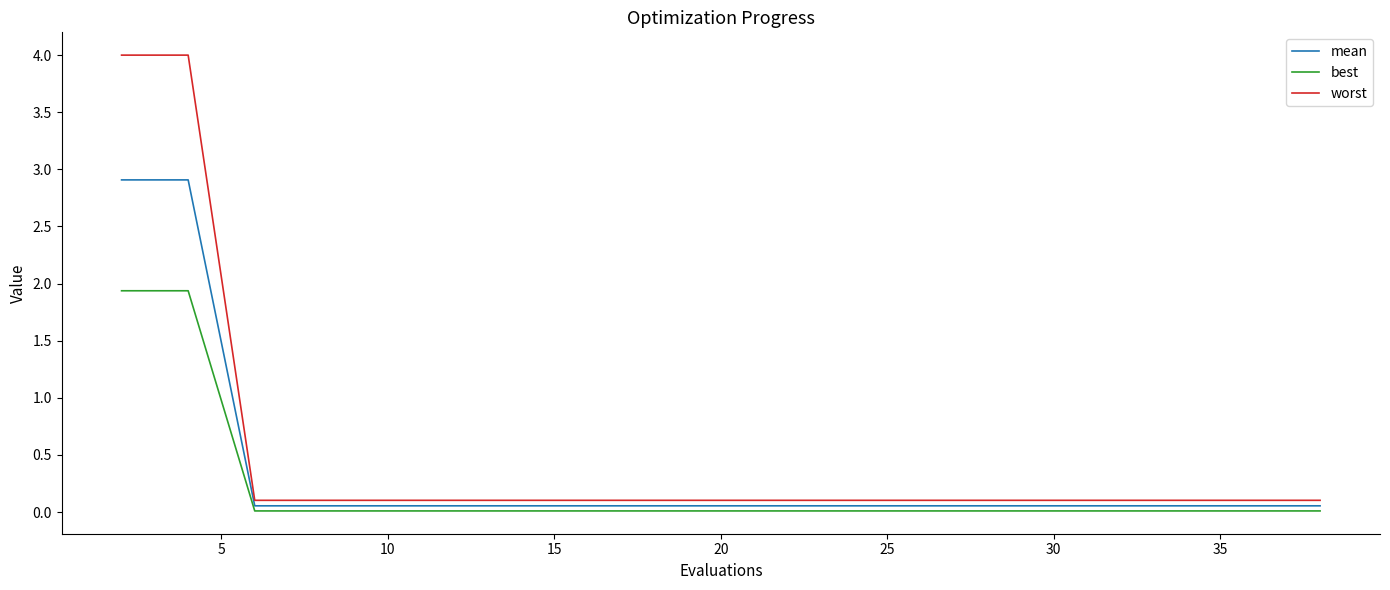

What is the average value of the worst series?

0.5